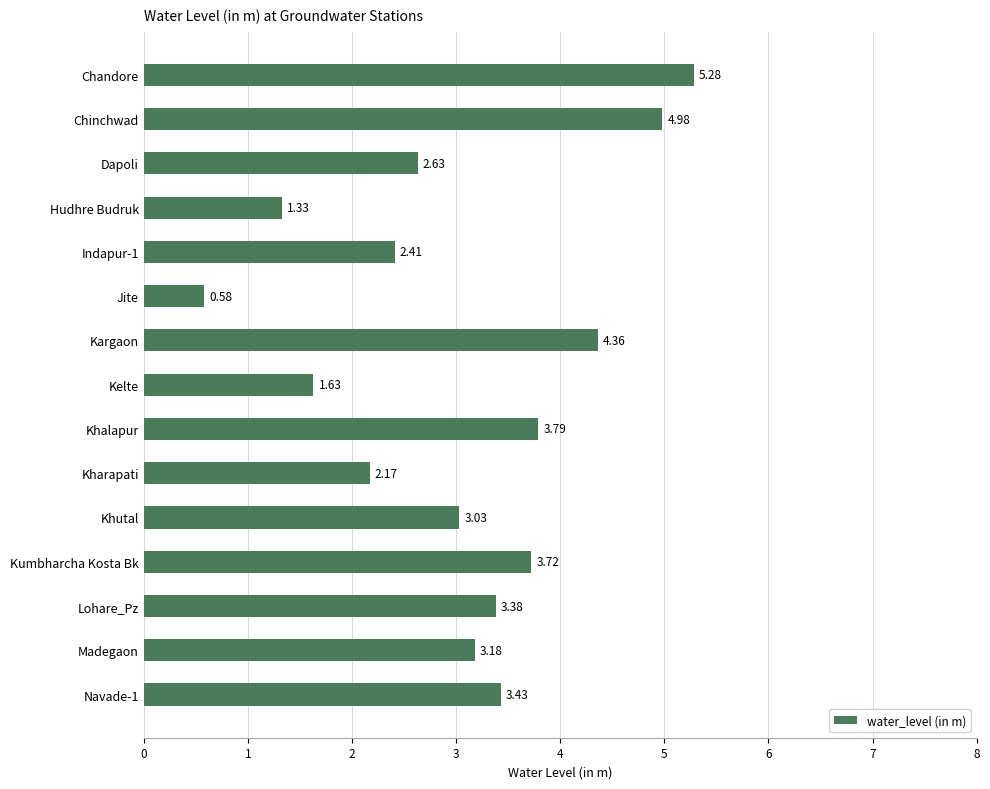

What is the label of the 2nd bar from the bottom?

Madegaon